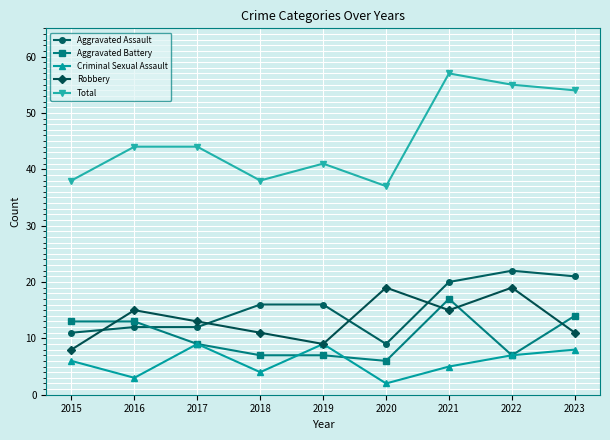

True or false: Aggravated Battery has a value of 7 at 2018.

True